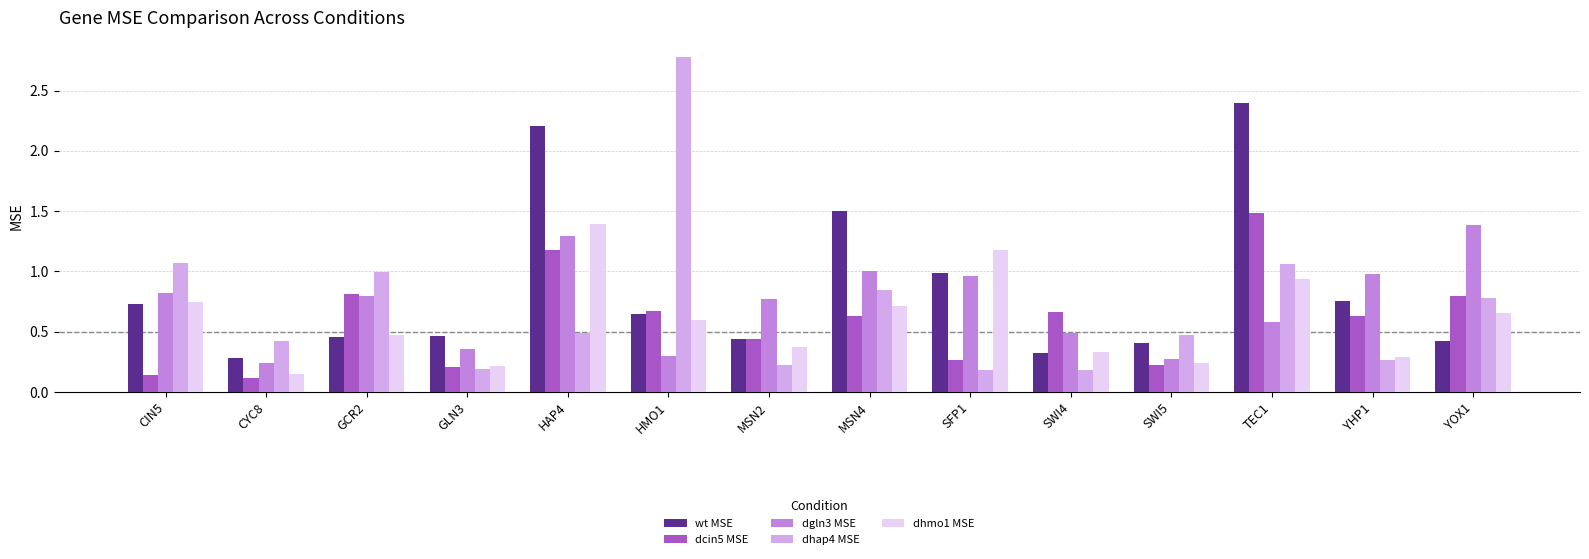

What is the spread (max minus min) of values at HAP4?

1.7